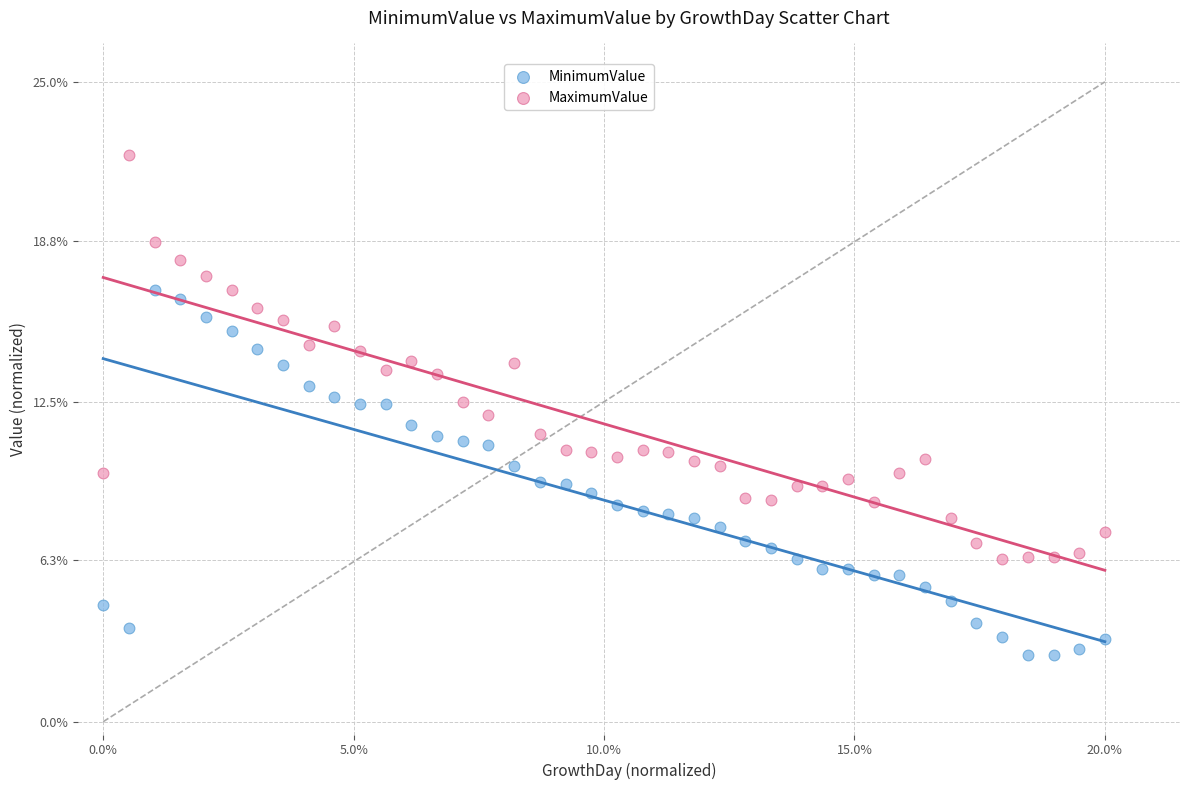

What are all the series names shown in the legend?

MinimumValue, MaximumValue